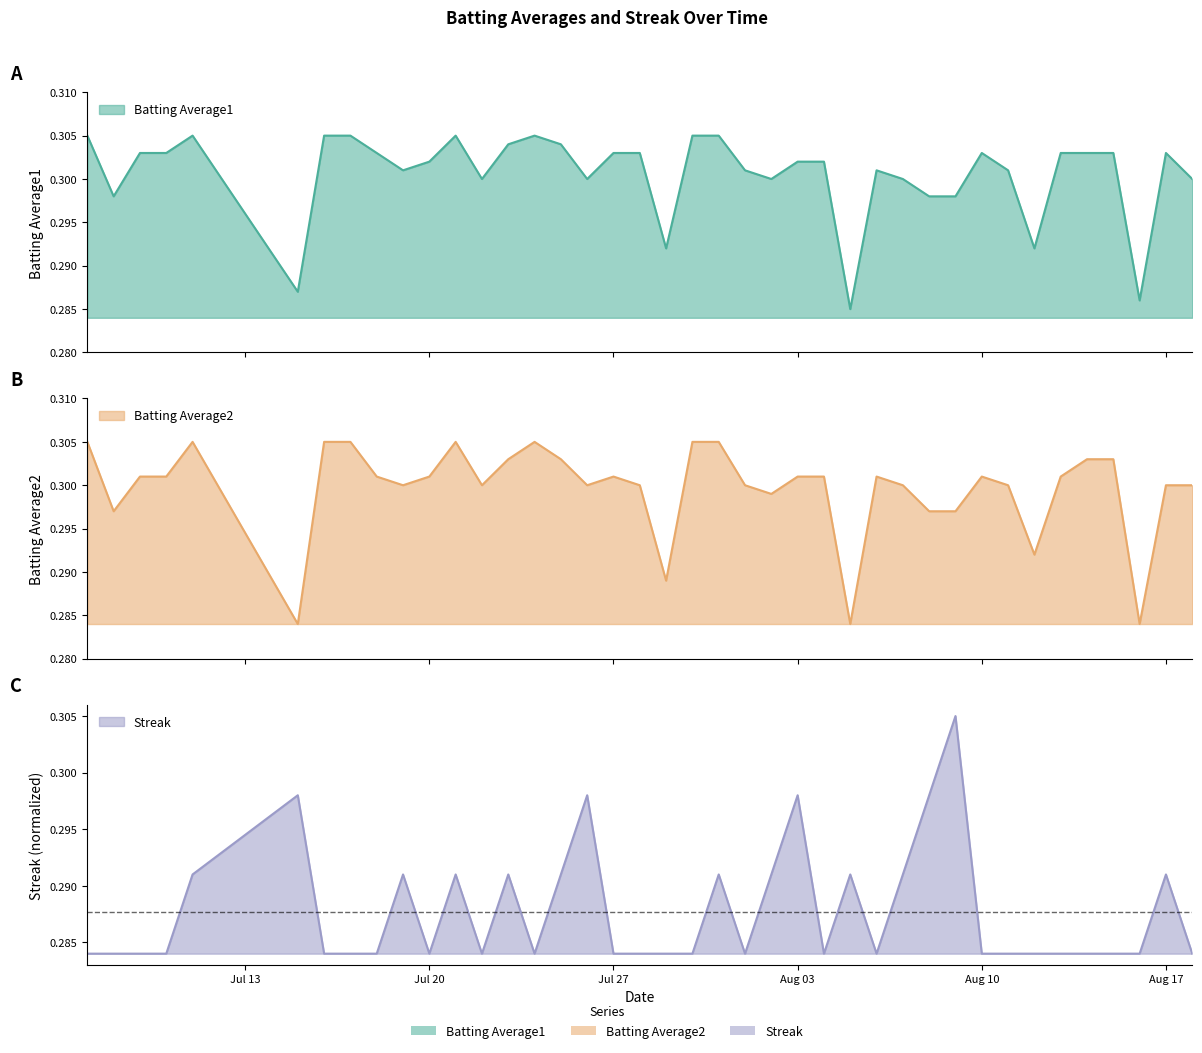

True or false: Batting Average1 and Batting Average2 cross at least once.

False